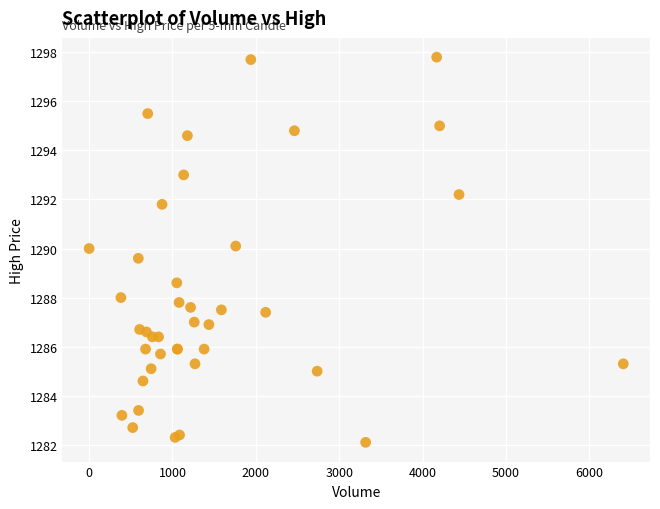

What Y value in the scatter plot is closest to 1289?

1288.6